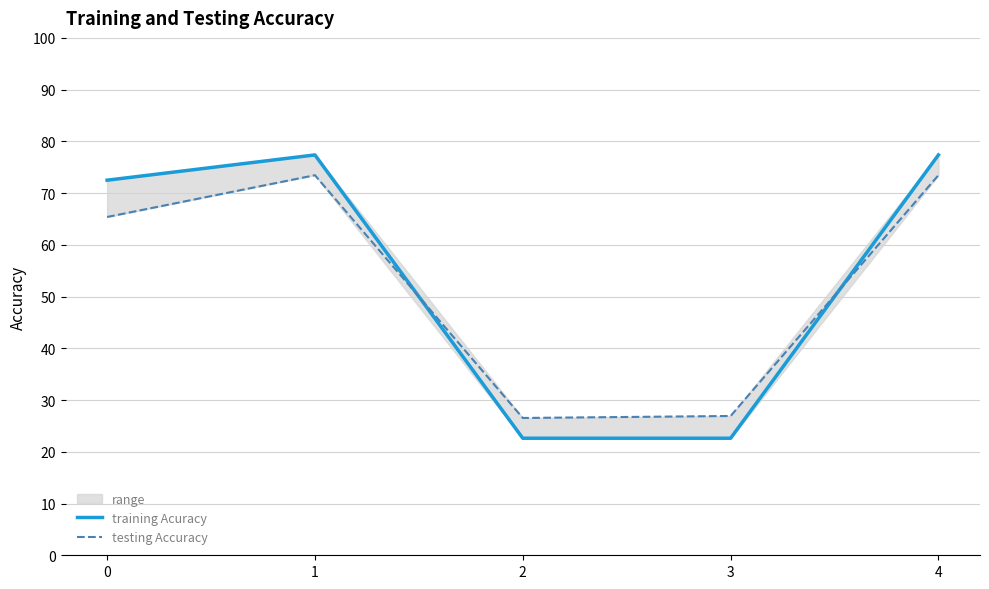

How many lines are shown in the chart?

2